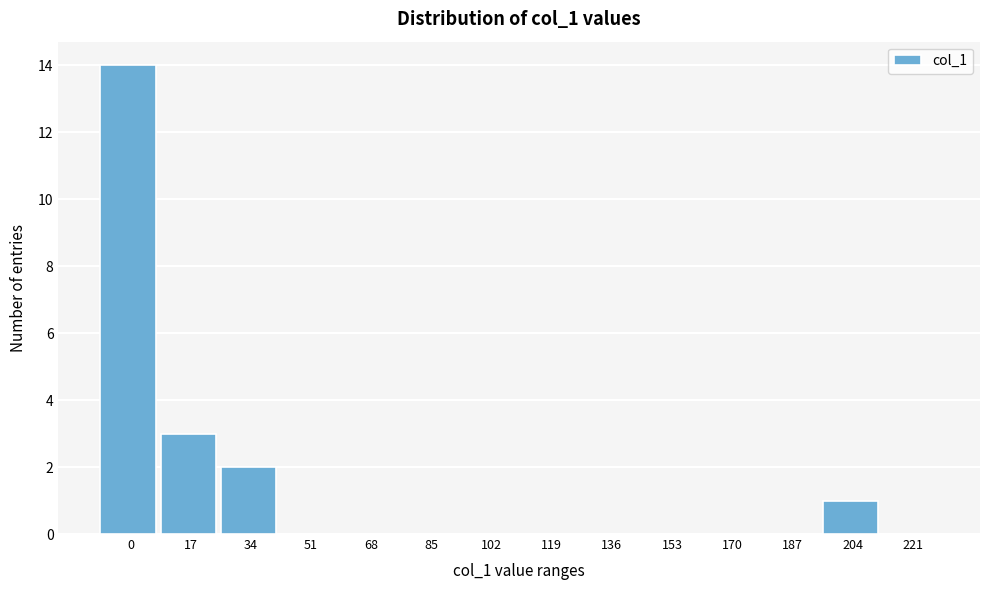

Reading left to right, extract all data points from this chart.

0=14	17=3	34=2	51=0	68=0	85=0	102=0	119=0	136=0	153=0	170=0	187=0	204=1	221=0